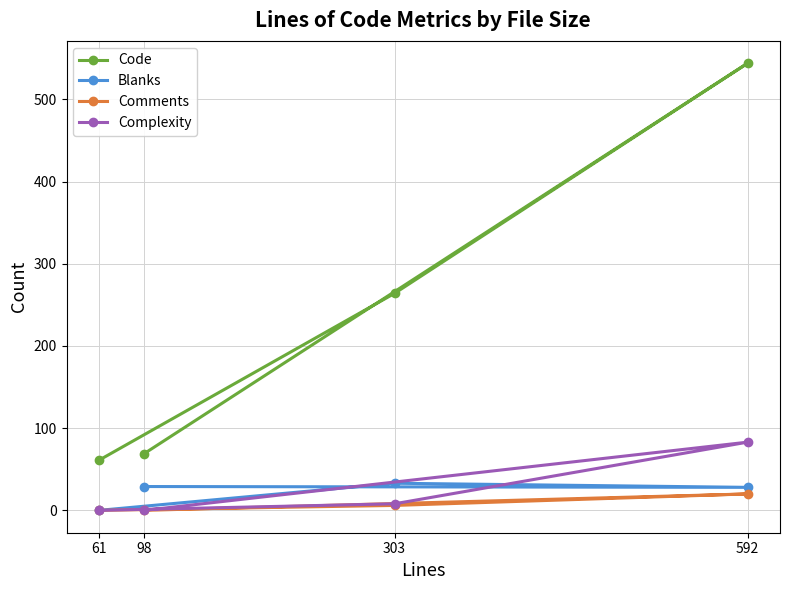

What is the difference between the maximum and second lowest values in the Comments series?

20